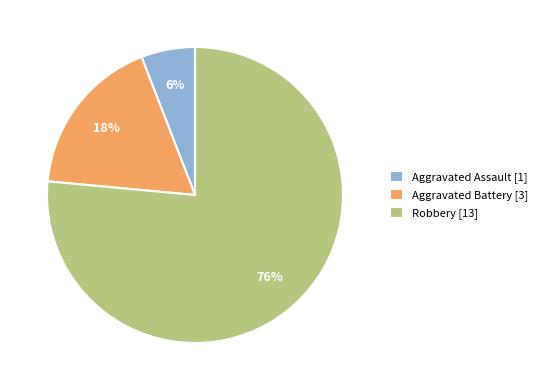

Does Robbery represent more than half of the total?

Yes